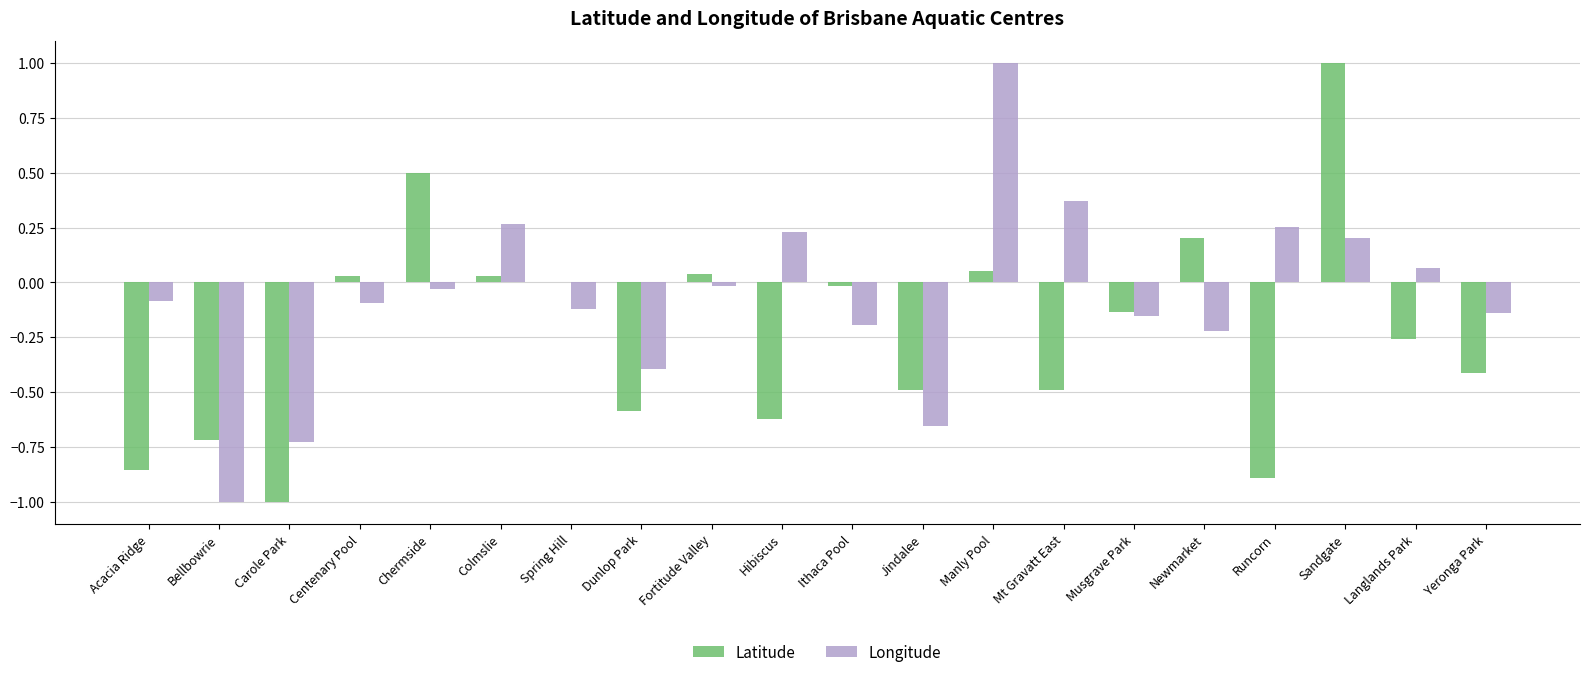

Between Centenary Pool and Sandgate, which series saw the biggest shift?

Latitude